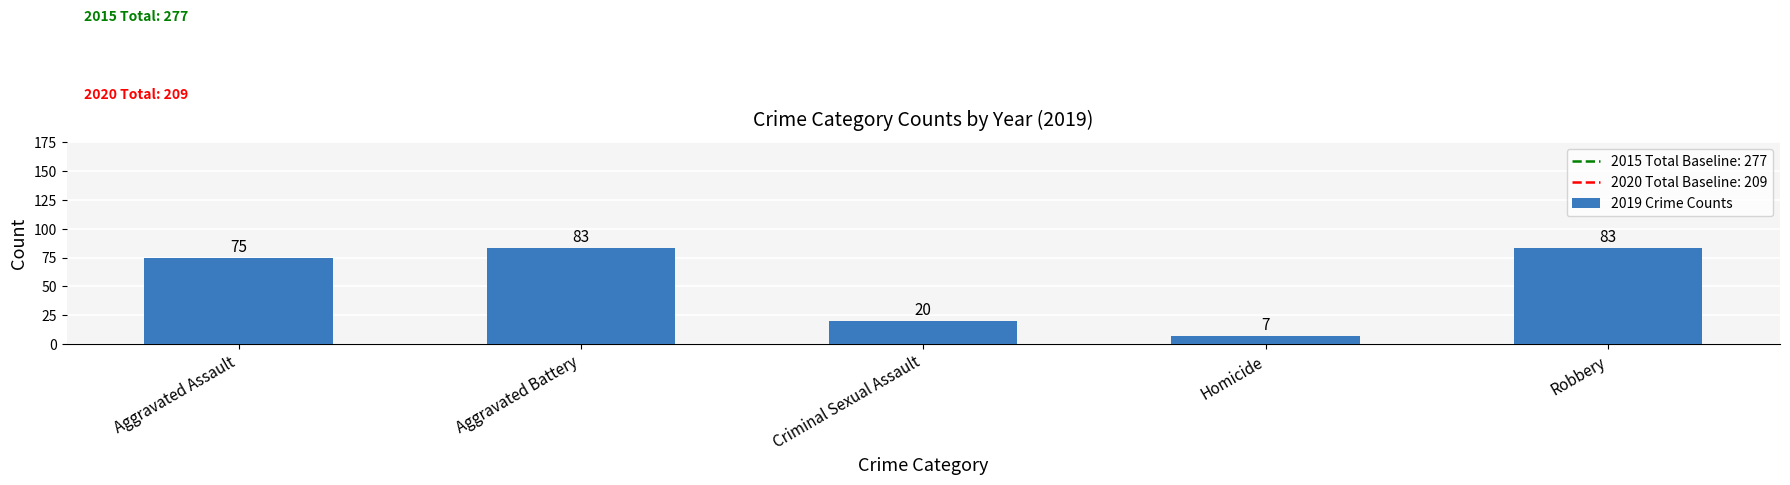

What is the average value?

54